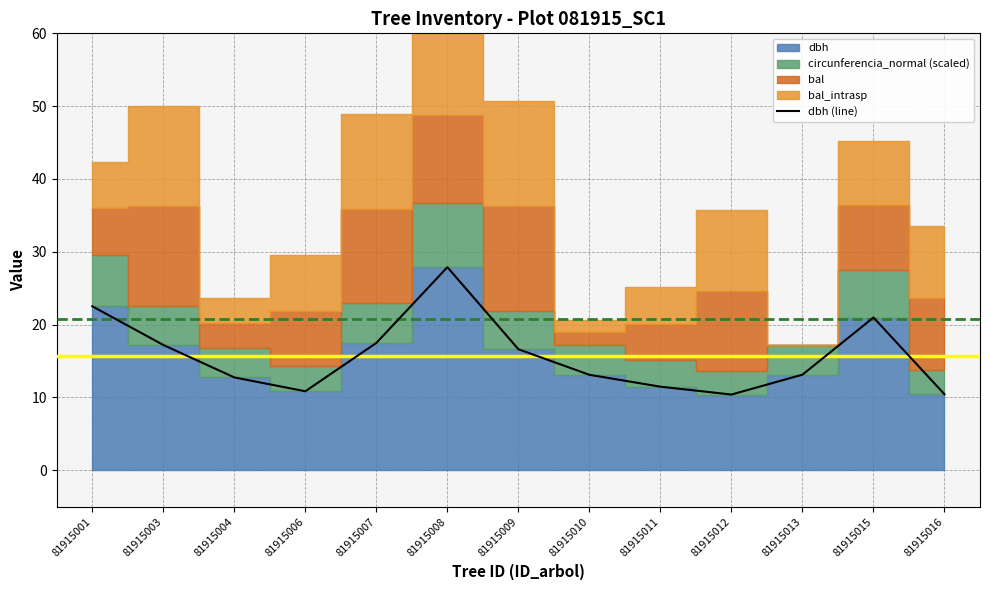

What is the value of the 10th point from the left?

10.4